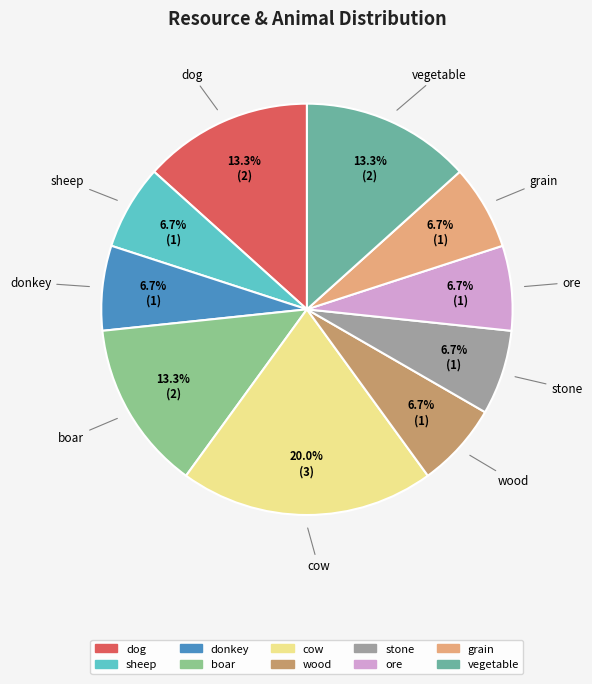

Does donkey account for over 50% of the chart?

No